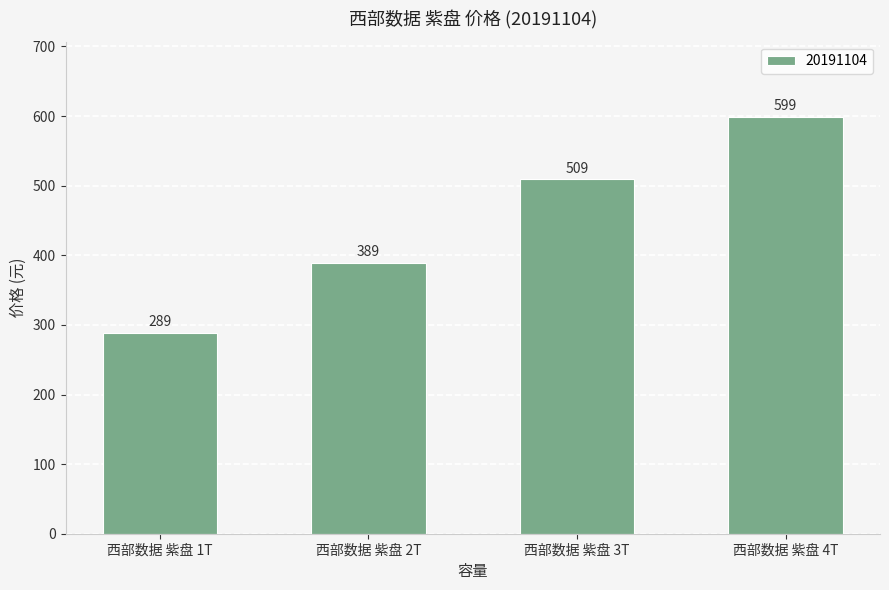

Are the bars grouped side by side (vs. stacked)?

No